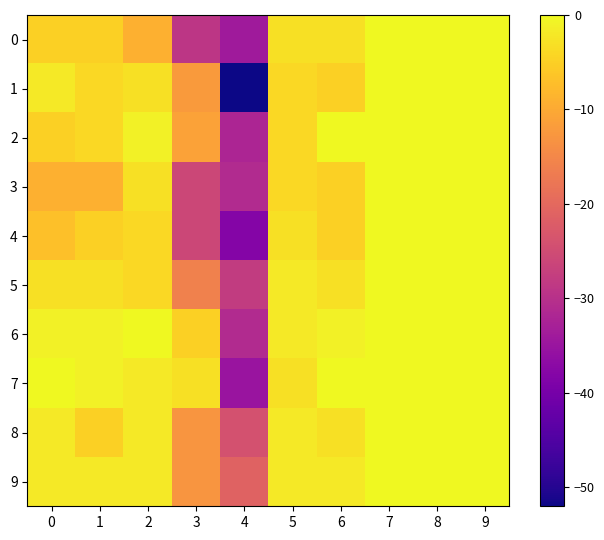

Reading left to right, what are all the values shown in this chart?

0: 0=-5	1=-5	2=-9	3=-29	4=-34	5=-3	6=-3	7=0	8=0	9=0
1: 0=-2	1=-4	2=-3	3=-12	4=-52	5=-4	6=-5	7=0	8=0	9=0
2: 0=-5	1=-4	2=-1	3=-11	4=-32	5=-4	6=0	7=0	8=0	9=0
3: 0=-9	1=-9	2=-3	3=-26	4=-31	5=-4	6=-5	7=0	8=0	9=0
4: 0=-7	1=-5	2=-4	3=-26	4=-38	5=-3	6=-5	7=0	8=0	9=0
5: 0=-3	1=-3	2=-4	3=-16	4=-28	5=-2	6=-3	7=0	8=0	9=0
6: 0=-1	1=-1	2=0	3=-5	4=-31	5=-2	6=-1	7=0	8=0	9=0
7: 0=0	1=-1	2=-2	3=-3	4=-35	5=-3	6=0	7=0	8=0	9=0
8: 0=-2	1=-5	2=-2	3=-13	4=-24	5=-2	6=-3	7=0	8=0	9=0
9: 0=-2	1=-2	2=-2	3=-13	4=-21	5=-2	6=-2	7=0	8=0	9=0